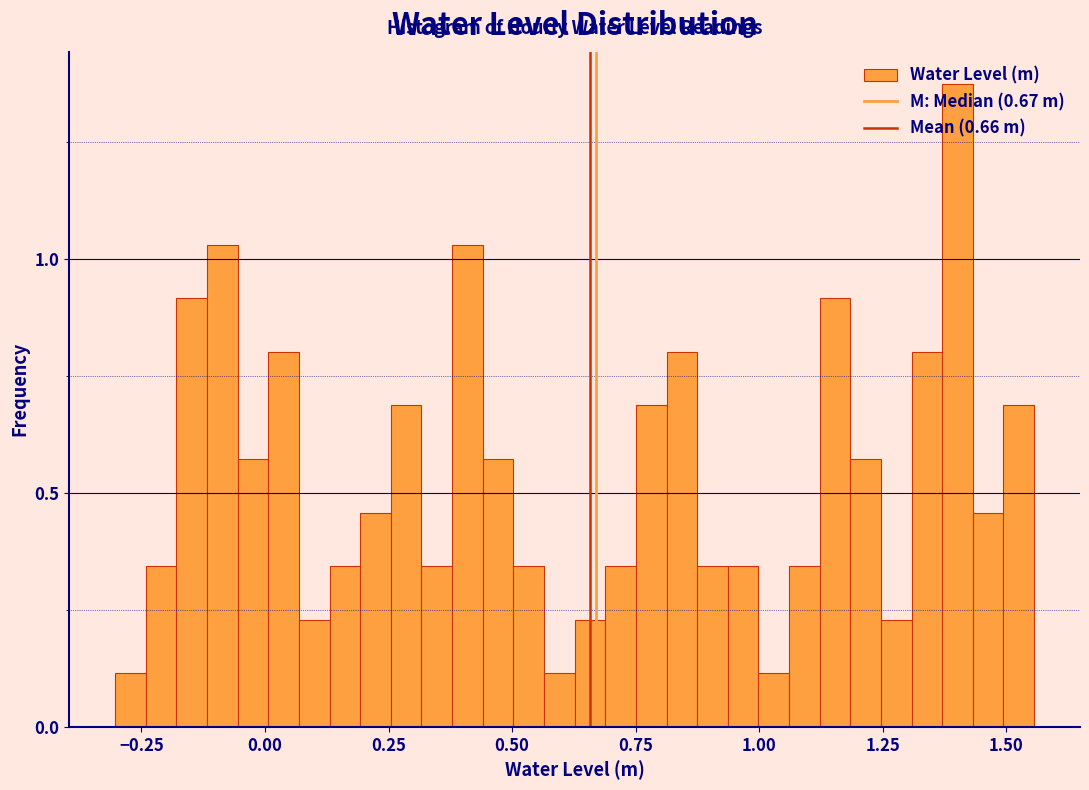

Around what value on the x-axis is the tallest bar? Give the approximate position of its centre, as read against the axis.

1.40